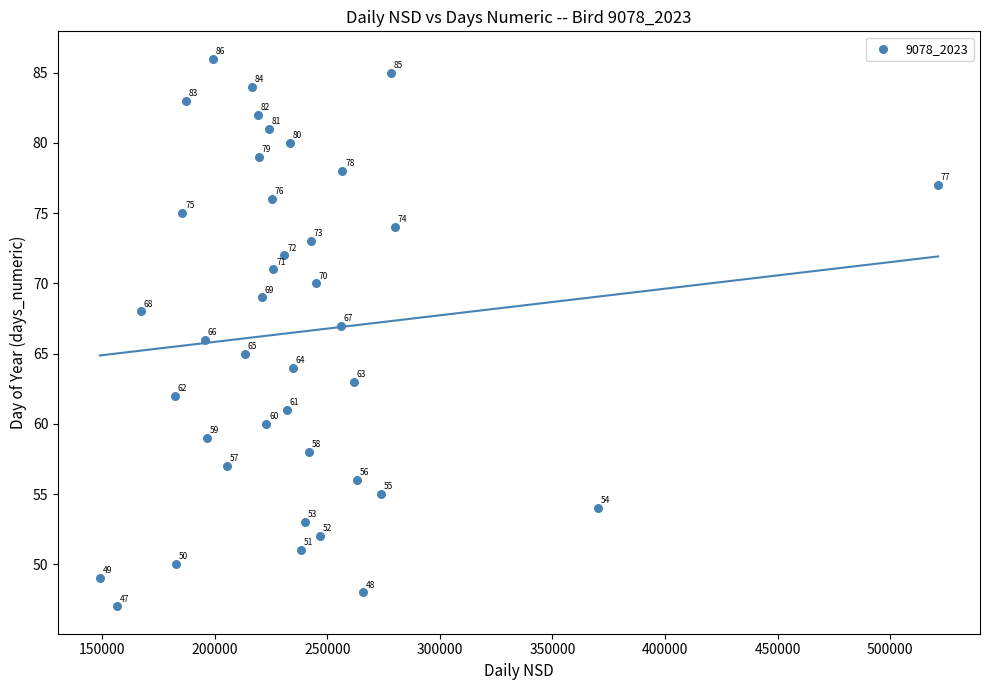

What Y value in the scatter plot is closest to 66?

66